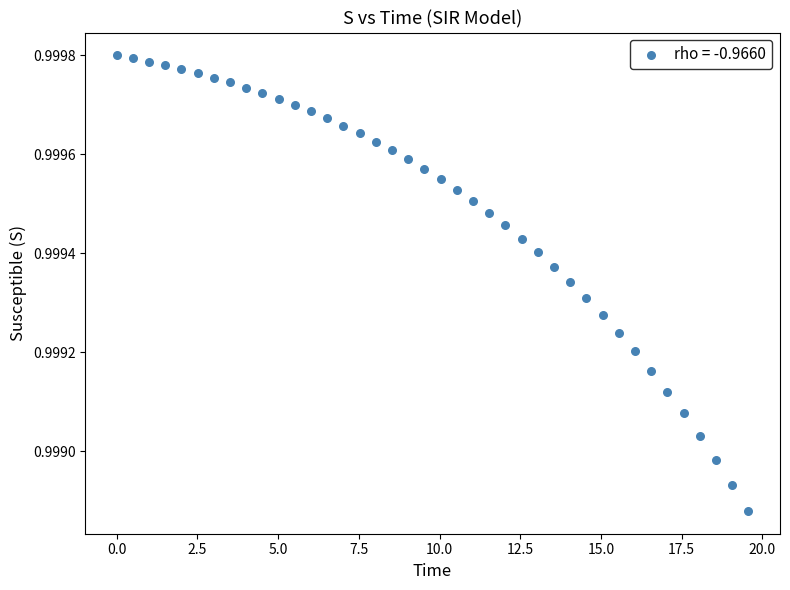

What is the range of X values (max minus min)?

19.6